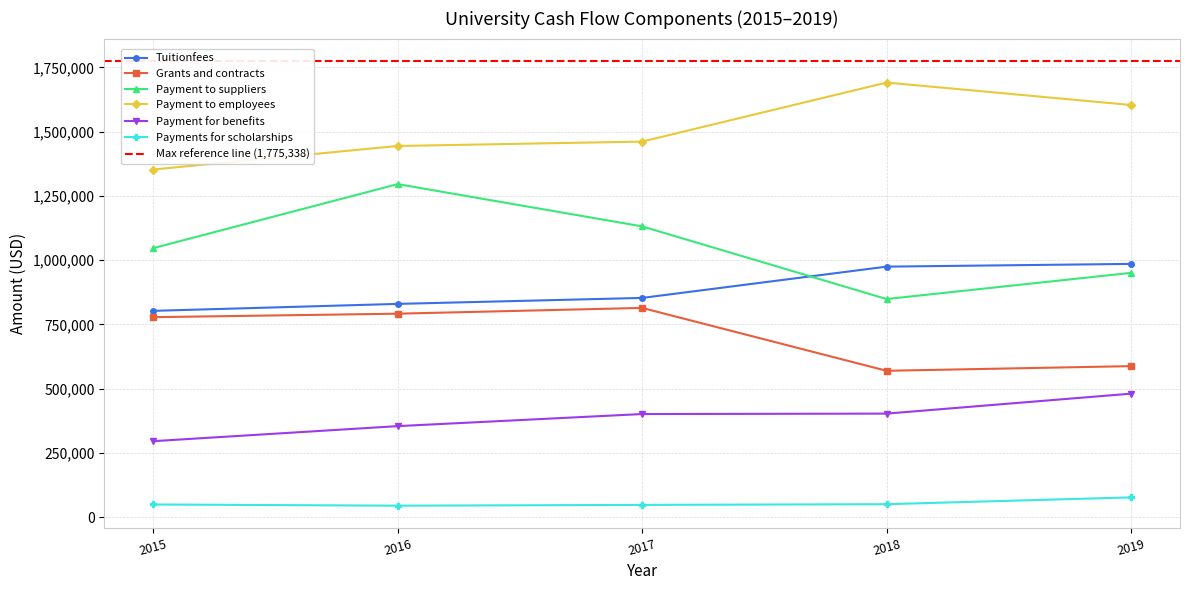

What is the average value of the Payment.to.employees series?

1510374